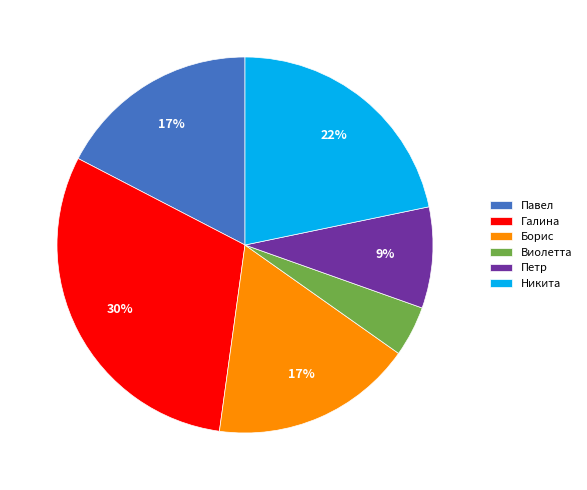

Is Павел the majority of the pie?

No